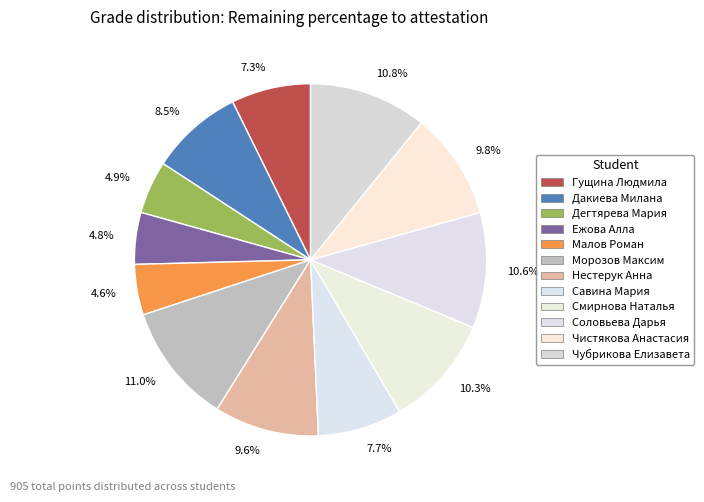

Combined, what portion of the pie is Малов Роман and Гущина Людмила?

11.9%